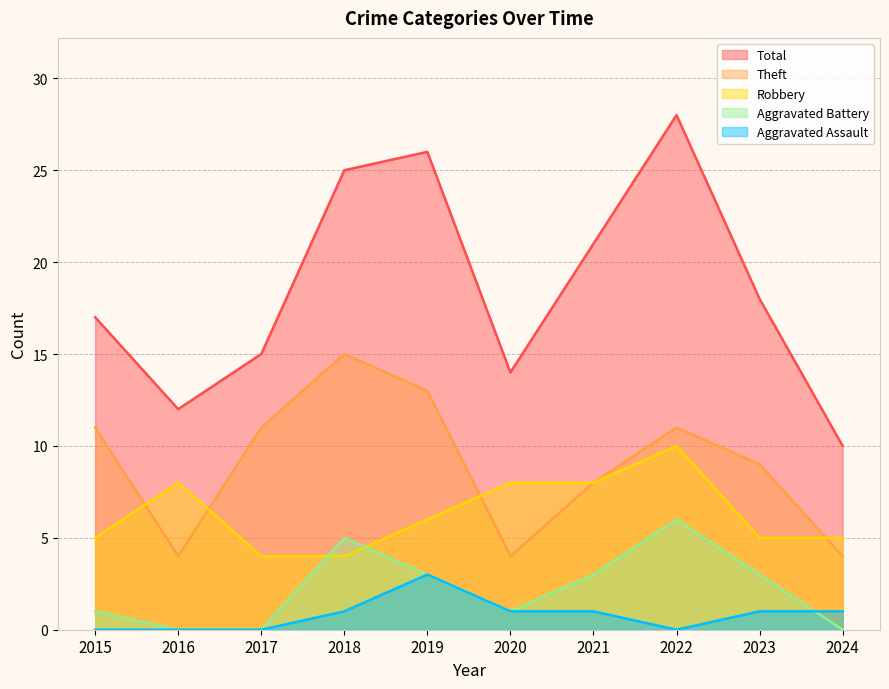

Where is the first local maximum for Aggravated Battery?

2018